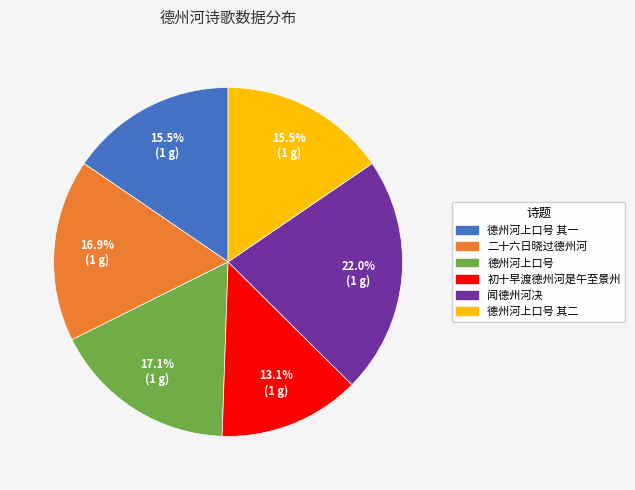

To the nearest percent, what is the difference between the largest and smallest slice percentages?

9%